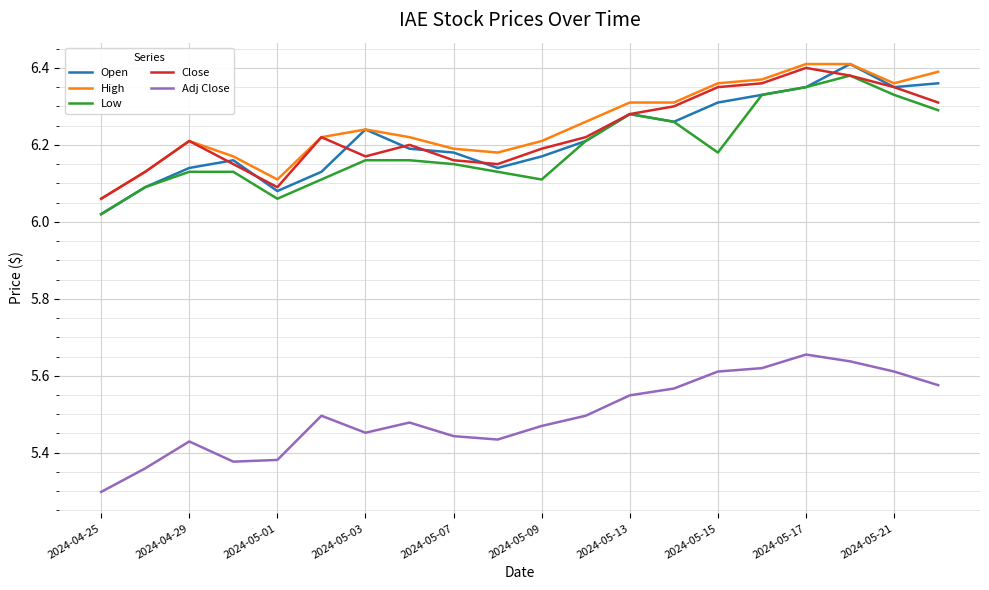

True or false: Adj Close and Close intersect in this chart.

False